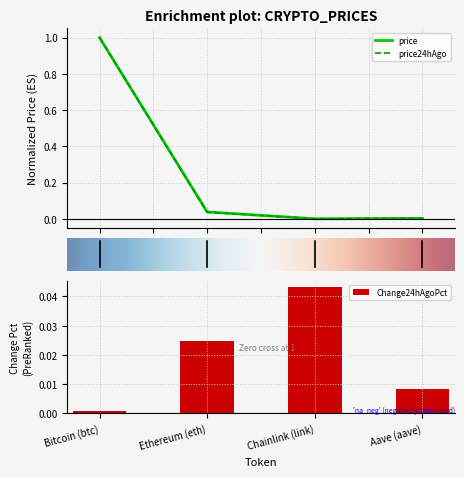

Which series has the largest total across all categories?

price